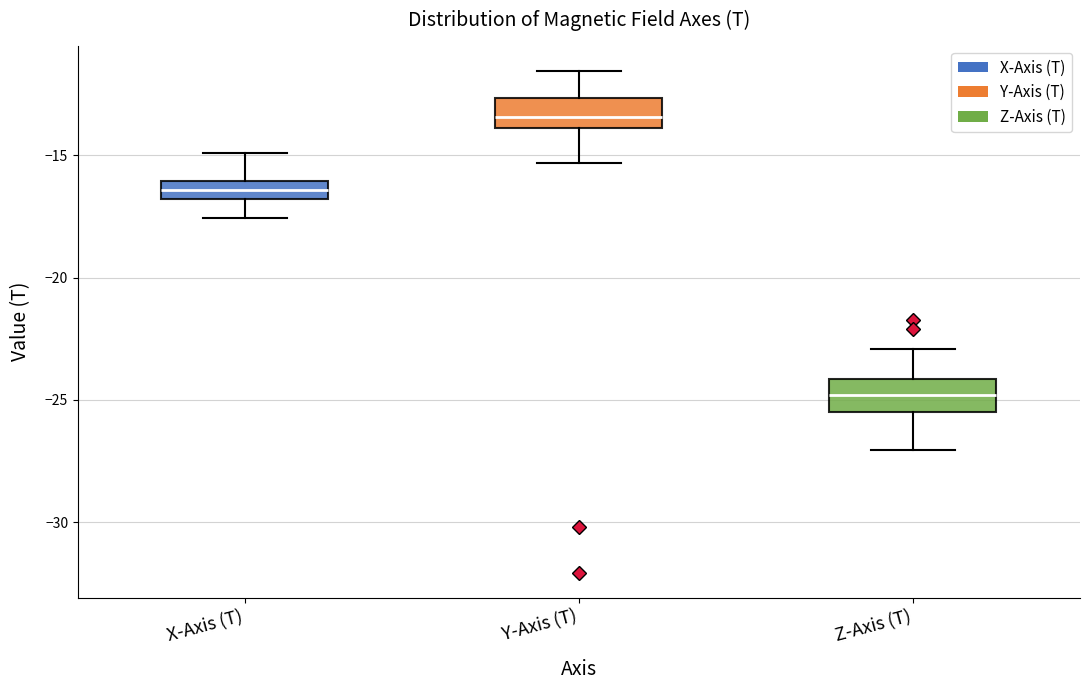

Reading left to right, transcribe this box plot: for each box, give where its median line is, the range the box spans, and where its two whiskers end, as read against the y-axis. The values are not printed on the chart, so give them approximately, as read against the axis.

X-Axis (T): median -16.5, box -17.0 to -16.0, whiskers -17.5 to -15.0
Y-Axis (T): median -13.5, box -14.0 to -12.5, whiskers -15.5 to -11.5
Z-Axis (T): median -25.0, box -25.5 to -24.0, whiskers -27.0 to -23.0